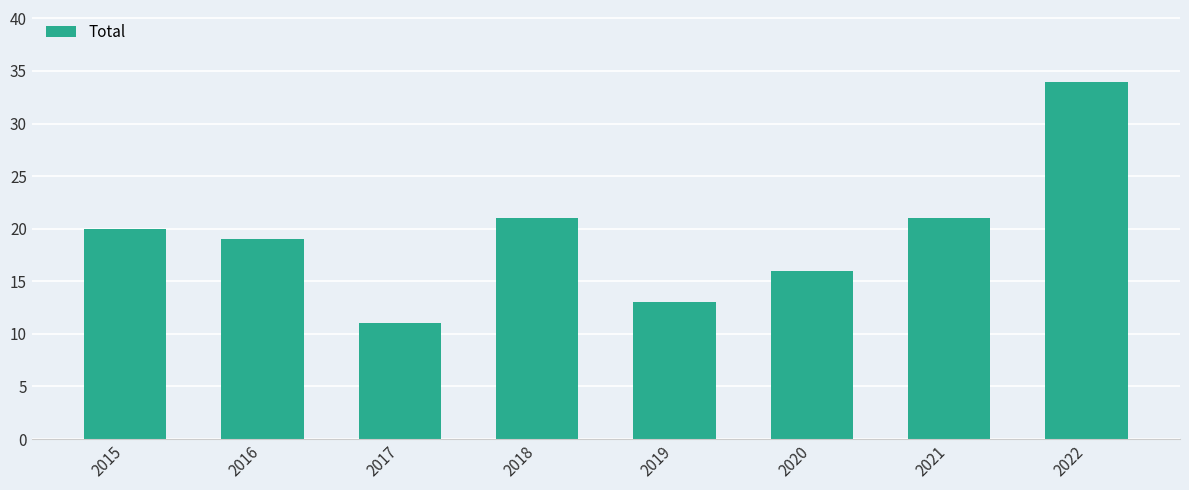

Reading left to right, what are all the values shown in this chart?

2015=20	2016=19	2017=11	2018=21	2019=13	2020=16	2021=21	2022=34